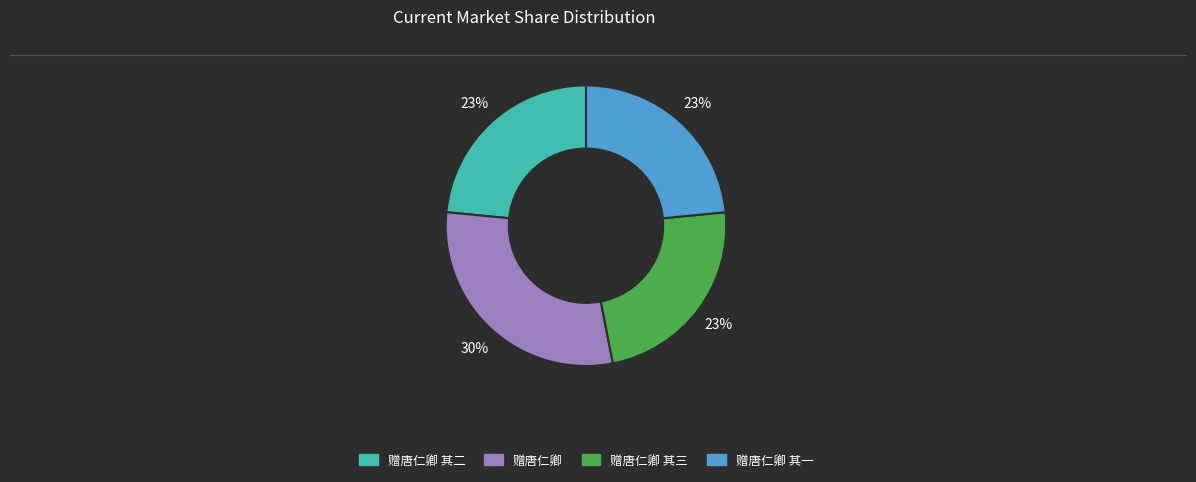

Is there any slice that represents more than half of the pie?

No